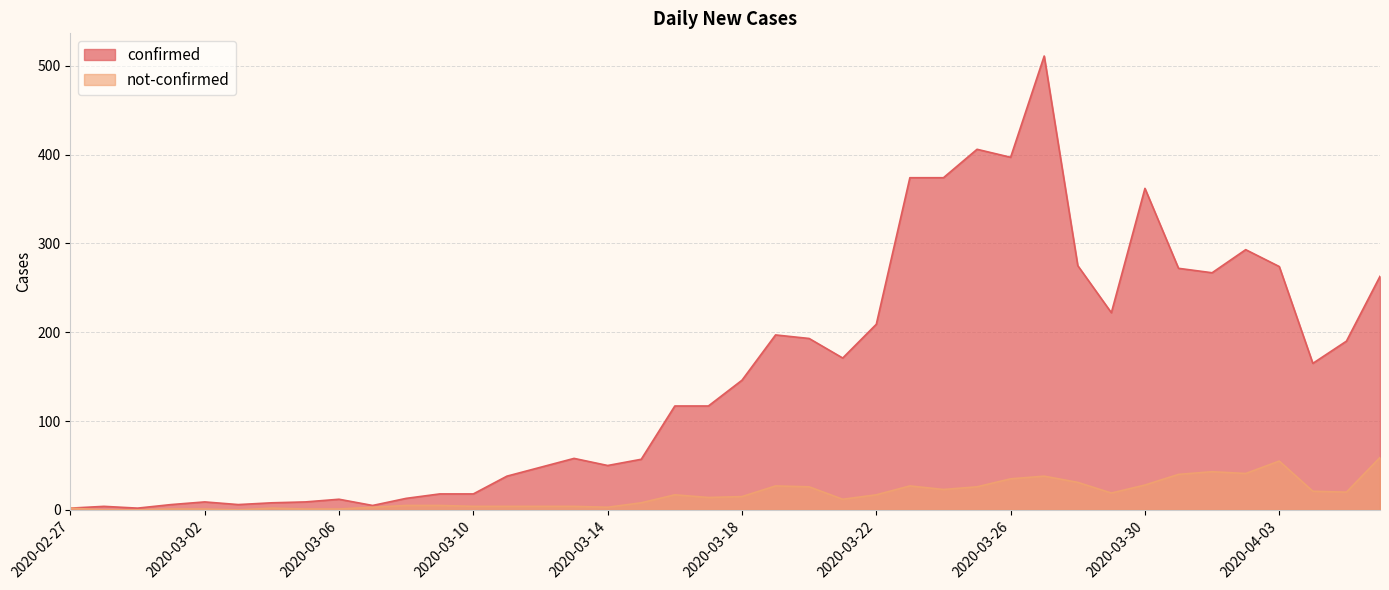

At how many categories does at least one series exceed 177?

17